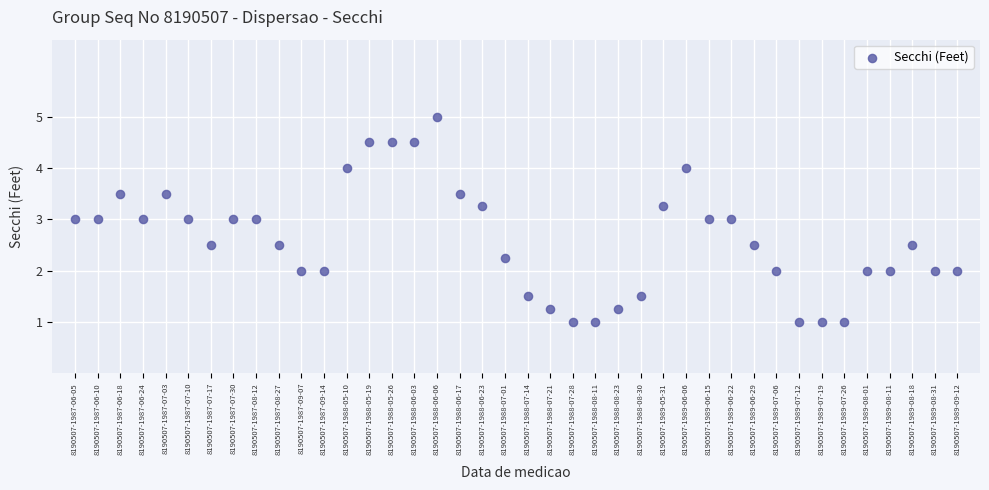

What is the range of Y values (max minus min)?

4.0